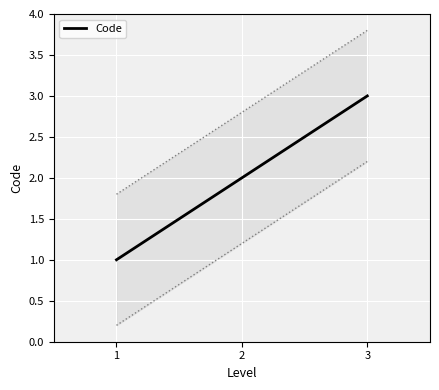

Reading right to left, transcribe all the data shown in this chart.

3=3	2=2	1=1